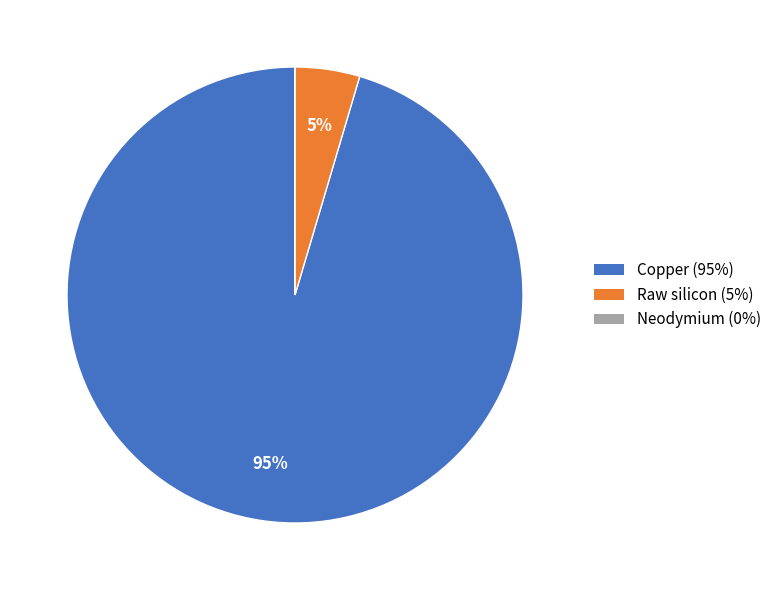

To the nearest percent, what is the average slice percentage?

33%